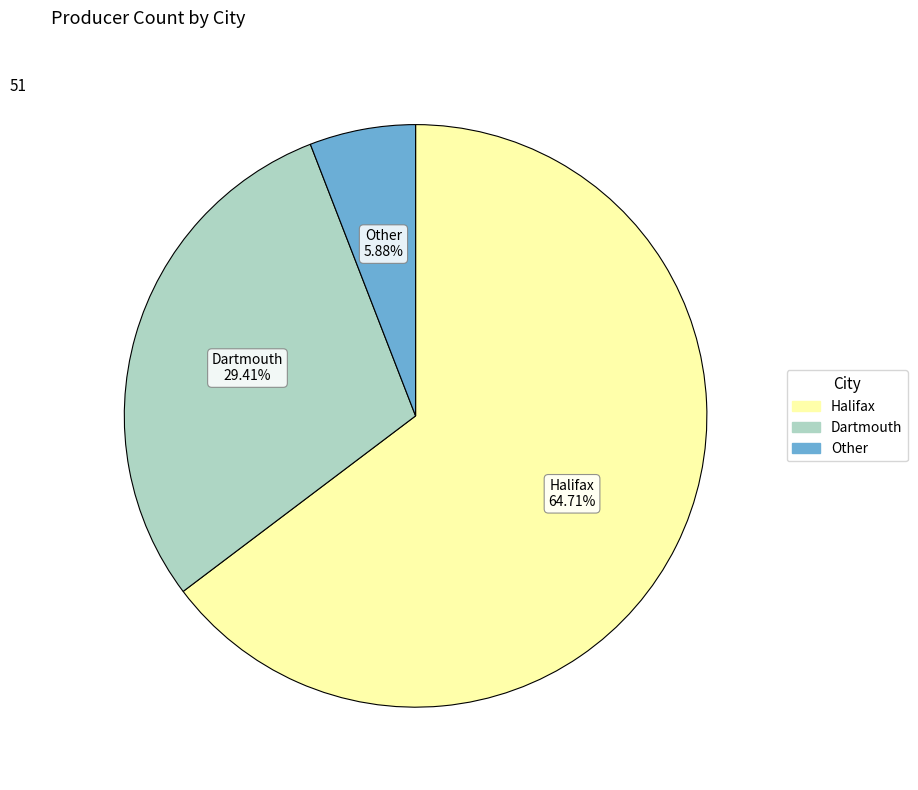

Rank the categories by value from highest to lowest.

Halifax, Dartmouth, Other